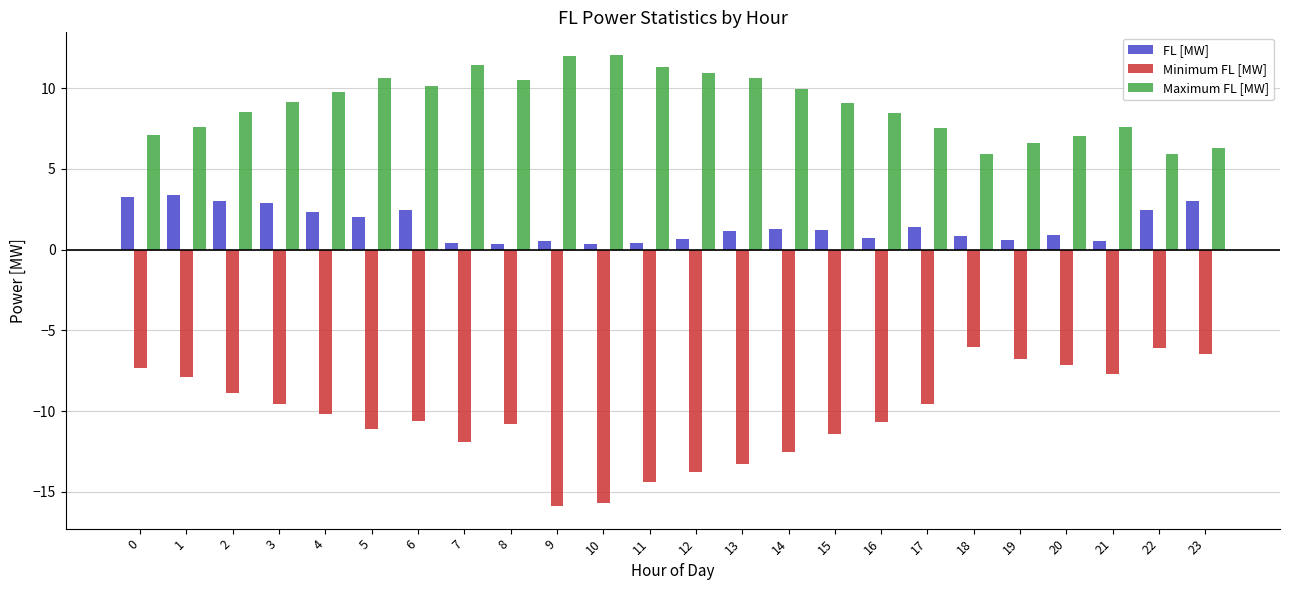

What is the minimum value shown in the chart?

-15.9